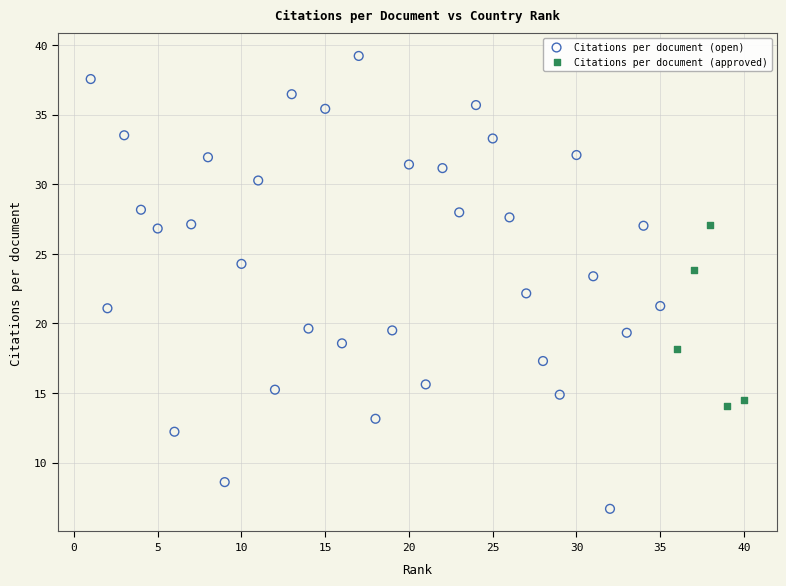

Which series has the widest spread of Y values?

Citations per document (open)